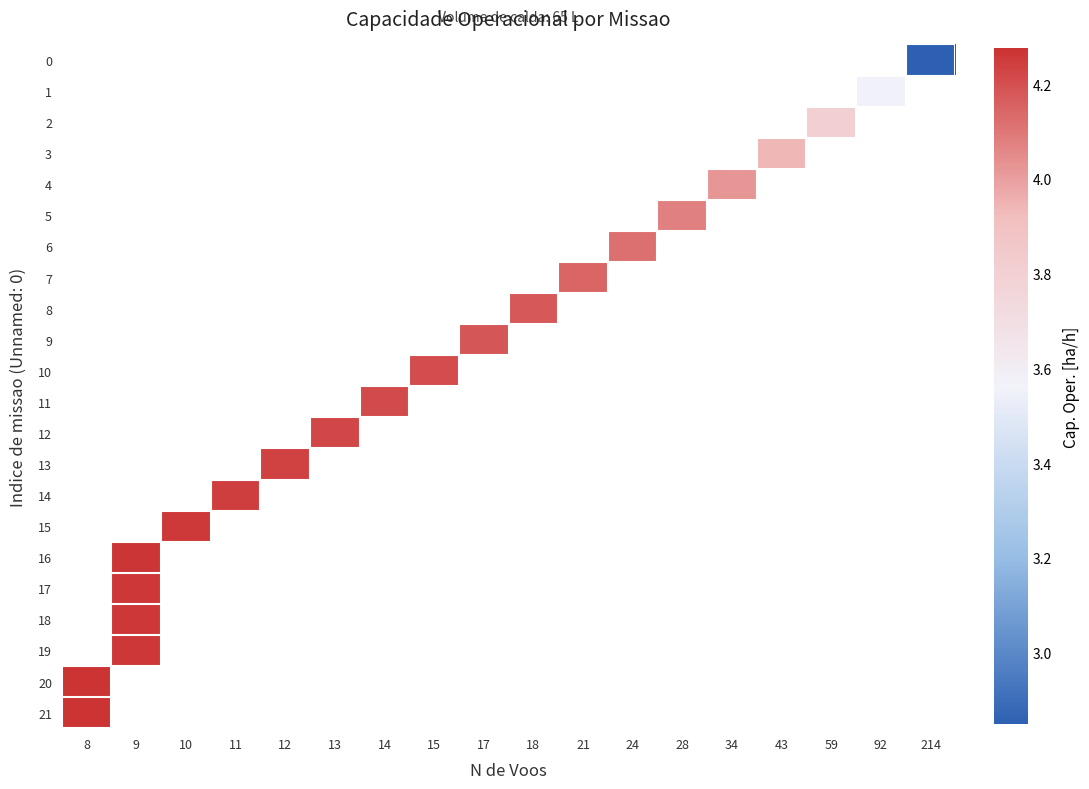

At which label is 20 closest to 4?

8